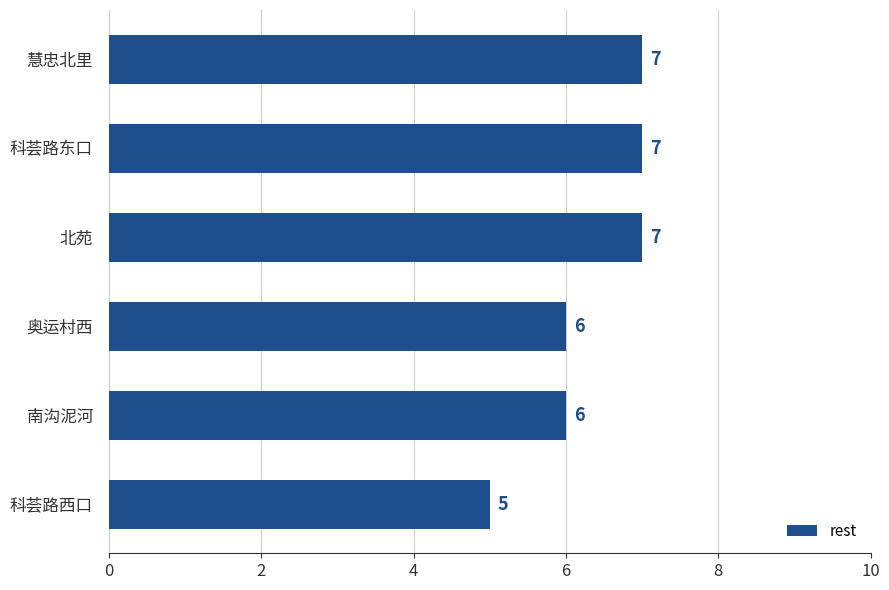

What is the smallest value displayed?

5